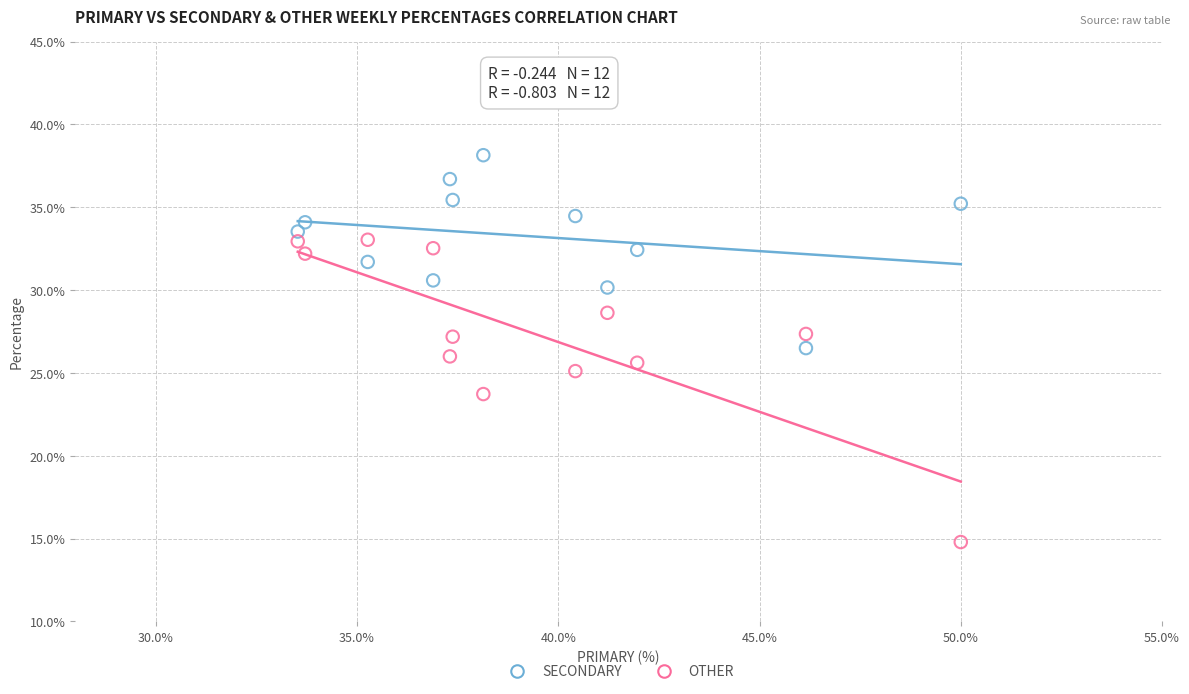

In the OTHER series, what Y value is closest to 23?

23.7